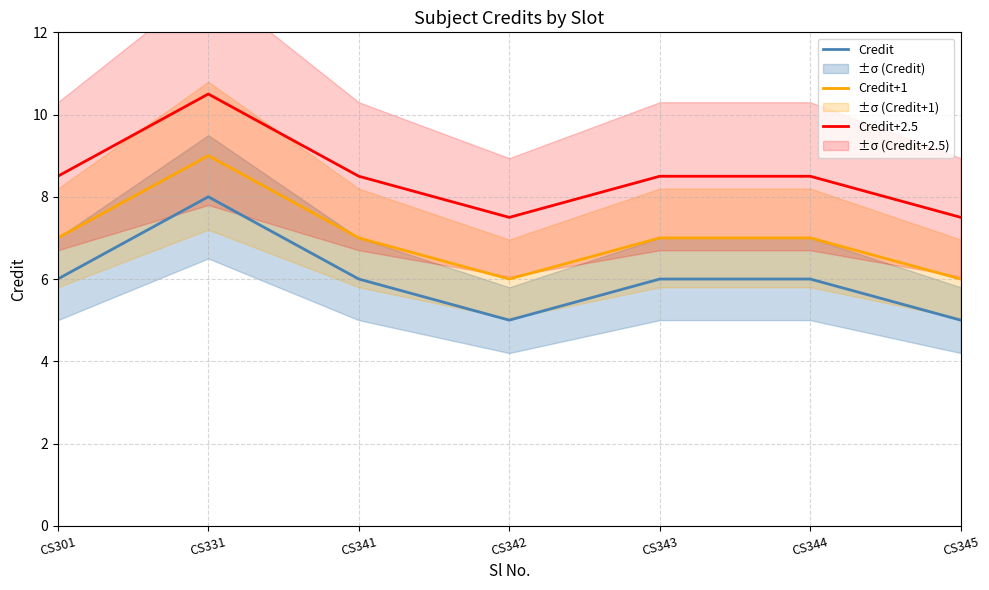

How many distinct data groups are displayed?

3